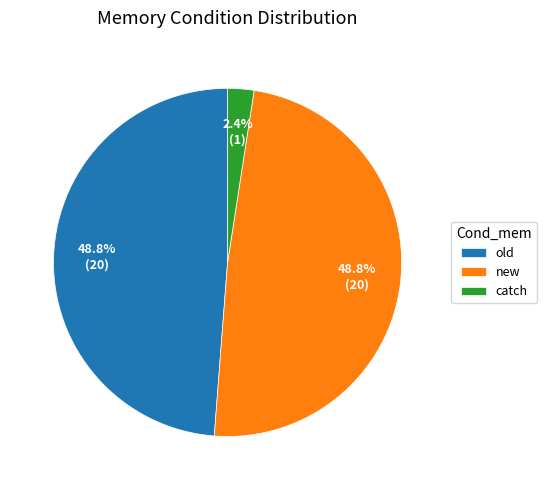

Combined, what portion of the pie is new and old?

97.6%